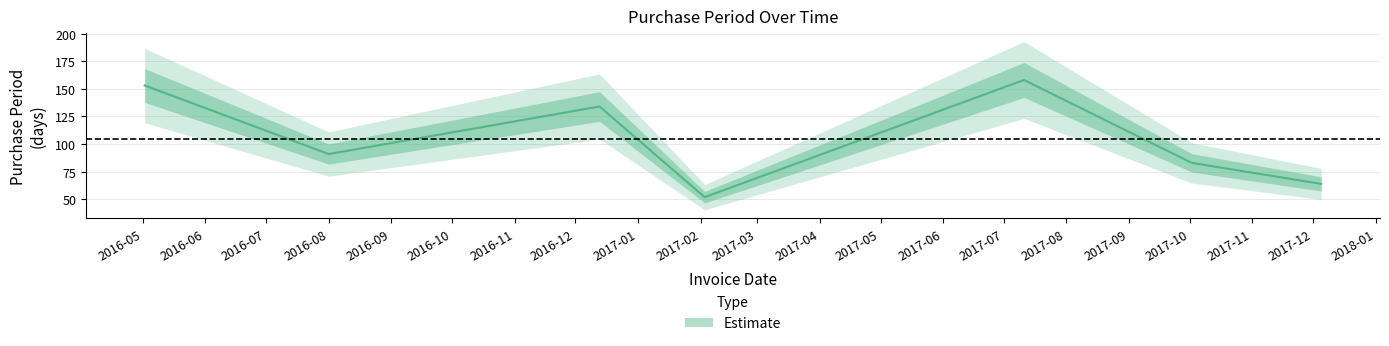

Reading right to left, transcribe all the data shown in this chart.

64	83	158	52	134	91	153